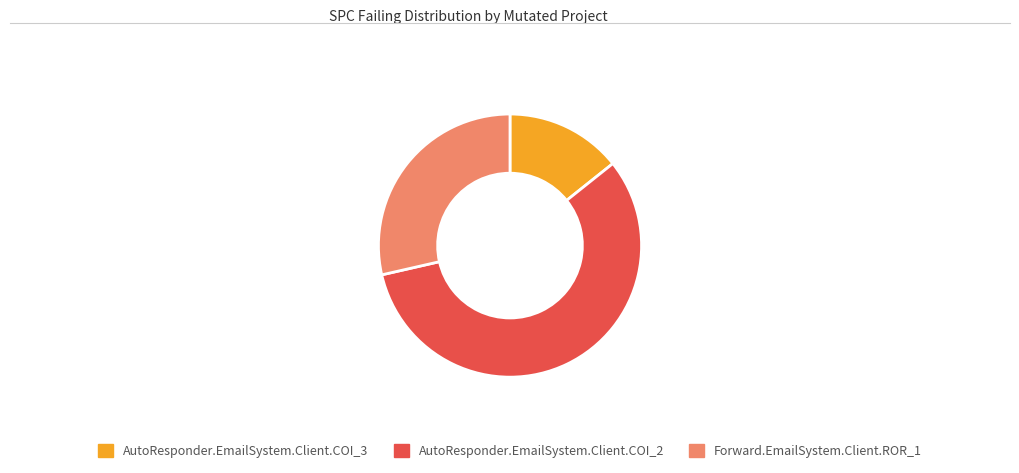

Is it true that Forward.EmailSystem.Client.ROR_1 is 44% of the pie?

False